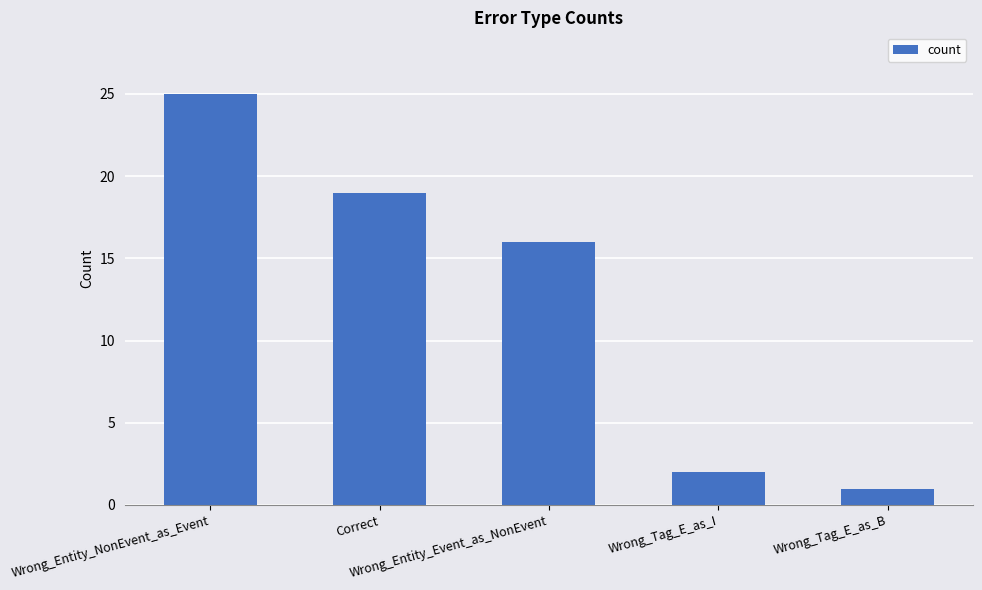

What is the label of the 3rd bar from the left?

Wrong_Entity_Event_as_NonEvent